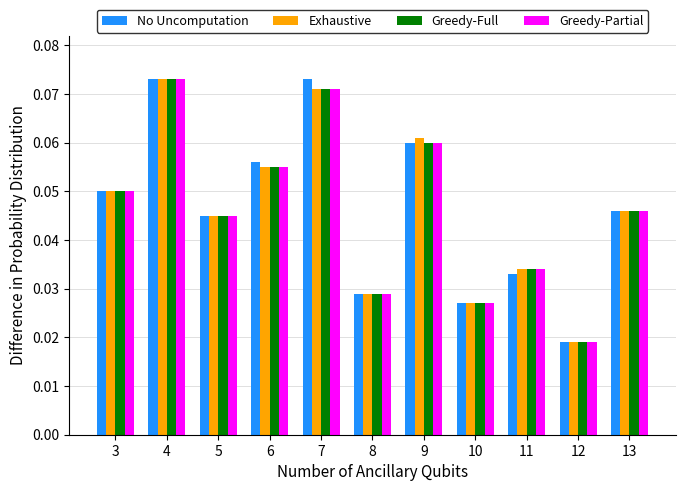

What are all the series names shown in the legend?

No Uncomputation, Exhaustive, Greedy-Full, Greedy-Partial